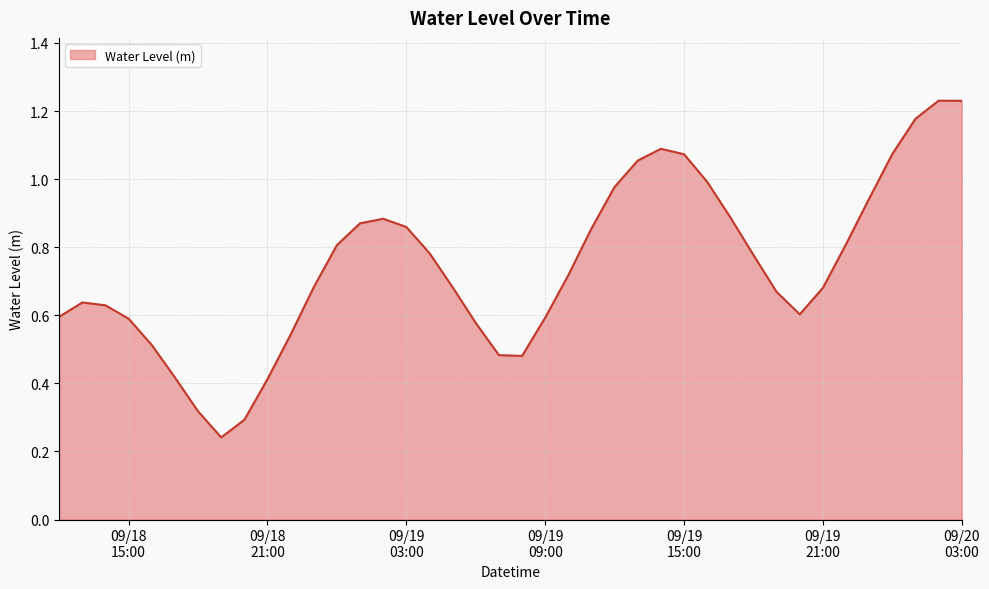

Reading right to left, transcribe all the data shown in this chart.

1.2	1.2	1.2	1.1	0.9	0.8	0.7	0.6	0.7	0.8	0.9	1.0	1.1	1.1	1.1	1.0	0.9	0.7	0.6	0.5	0.5	0.6	0.7	0.8	0.9	0.9	0.9	0.8	0.7	0.5	0.4	0.3	0.2	0.3	0.4	0.5	0.6	0.6	0.6	0.6